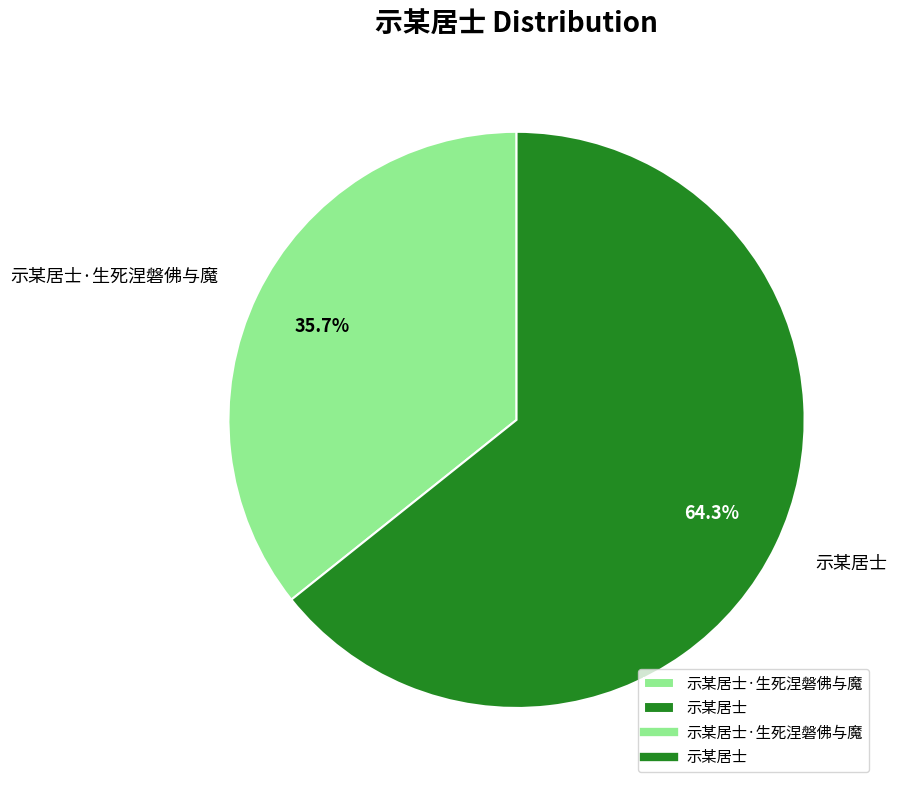

Is the sum of 示某居士 and 示某居士·生死涅磐佛与魔 greater than half?

Yes